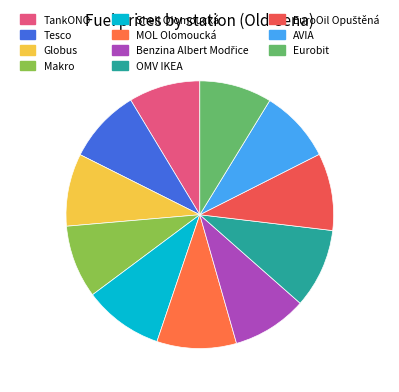

Count the number of slices in the pie.

11